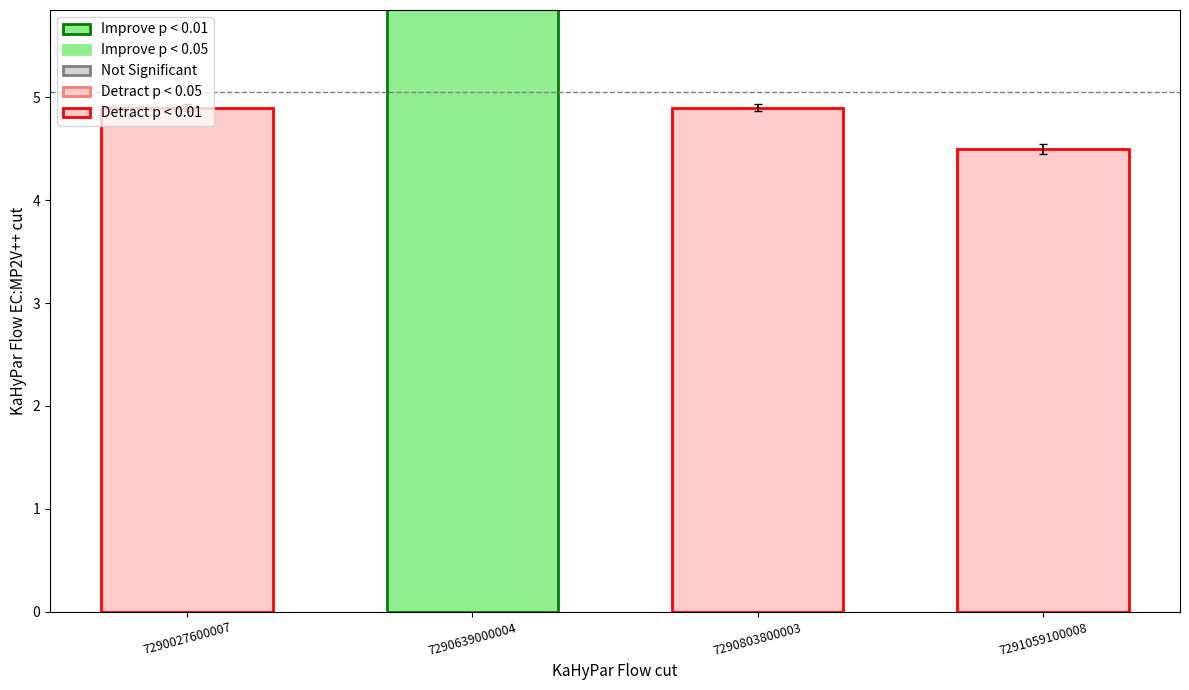

What is the difference between the maximum and minimum values?

1.4